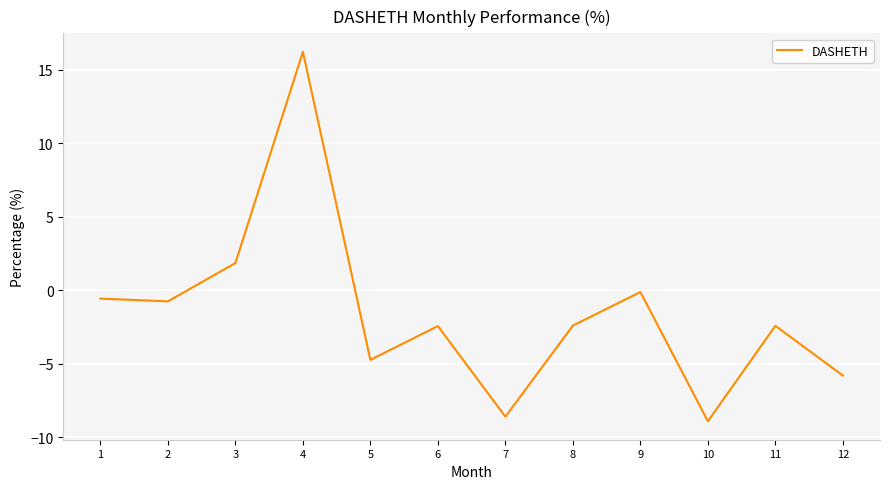

Is it true that the value at 8 is -2.4?

True